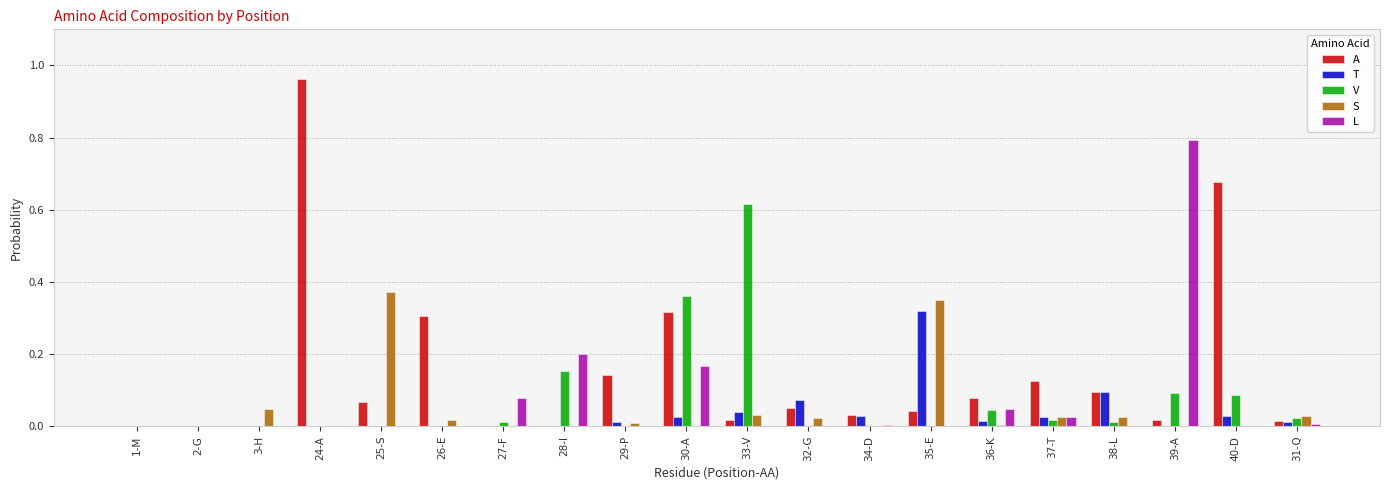

The value of A at 38-L is 0.1. True or false?

True